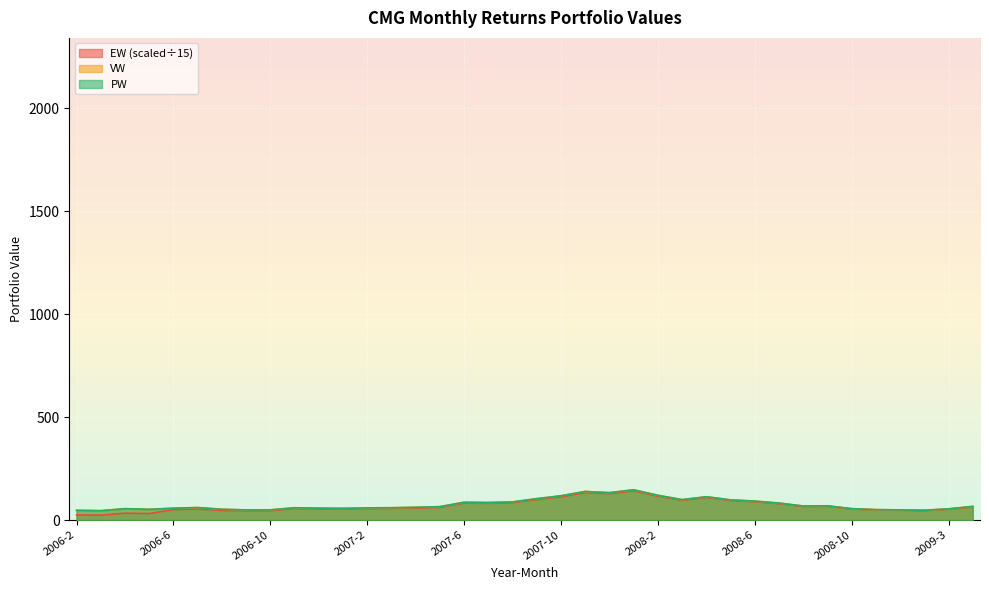

True or false: PW and VW cross at least once.

False